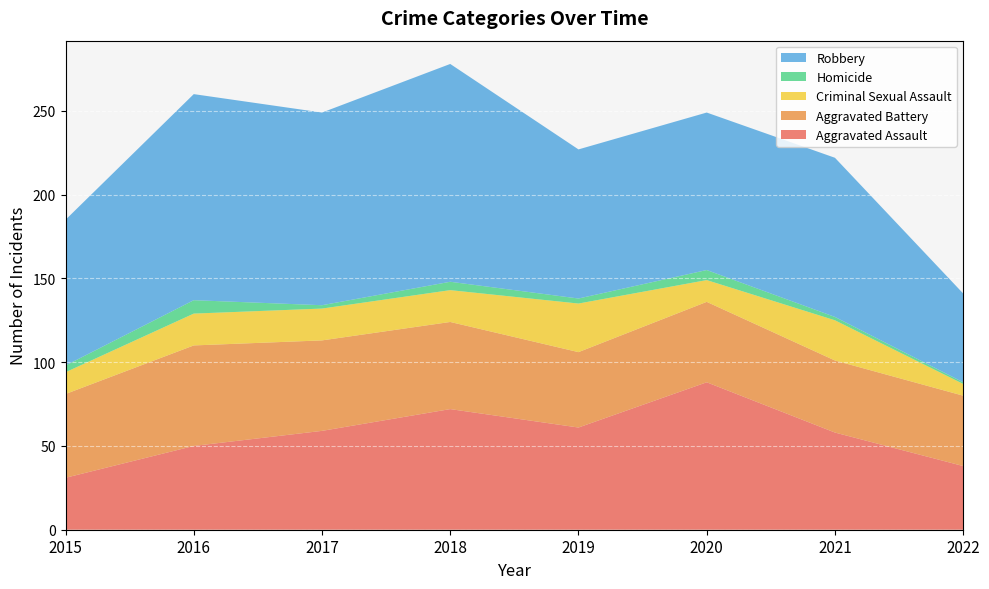

Reading left to right, what are all the values shown in this chart?

Aggravated Assault: 31	50	59	72	61	88	58	38
Aggravated Battery: 50	60	54	52	45	48	43	42
Criminal Sexual Assault: 13	19	19	19	29	13	24	7
Homicide: 4	8	2	5	3	6	2	1
Robbery: 87	123	115	130	89	94	95	53